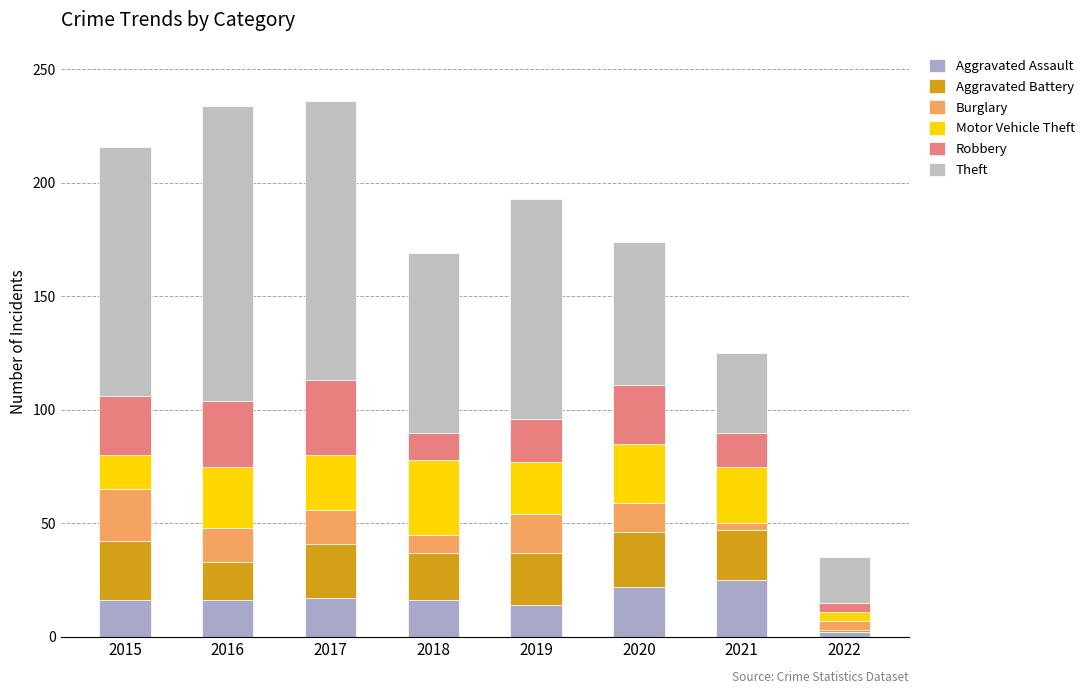

Which has a higher value, 2015 or 2021?

2021